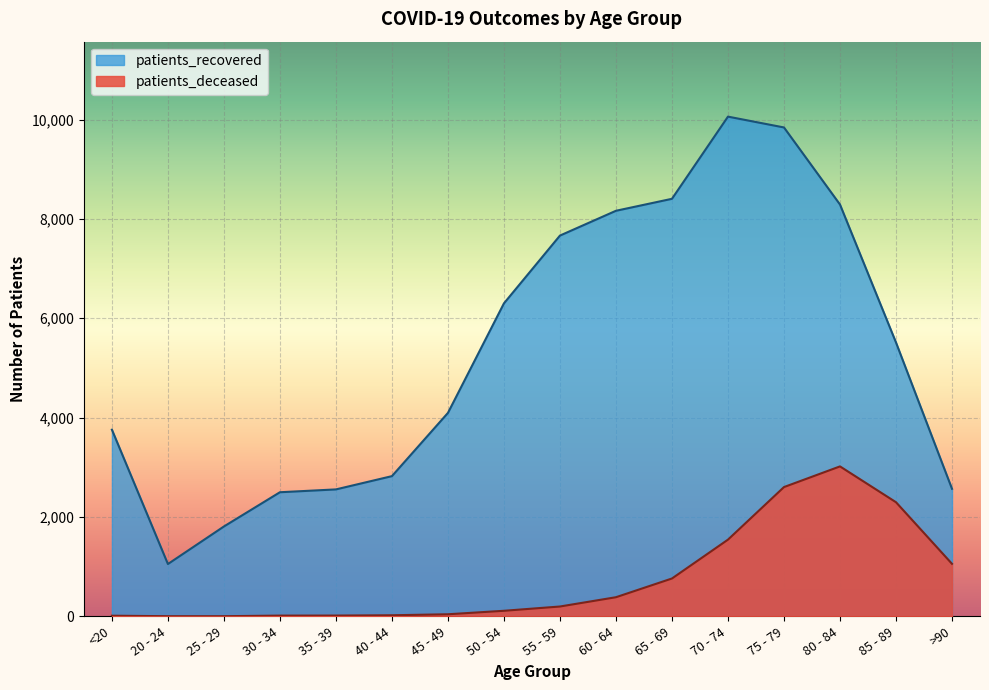

What are all the series names shown in the legend?

patients_recovered, patients_deceased